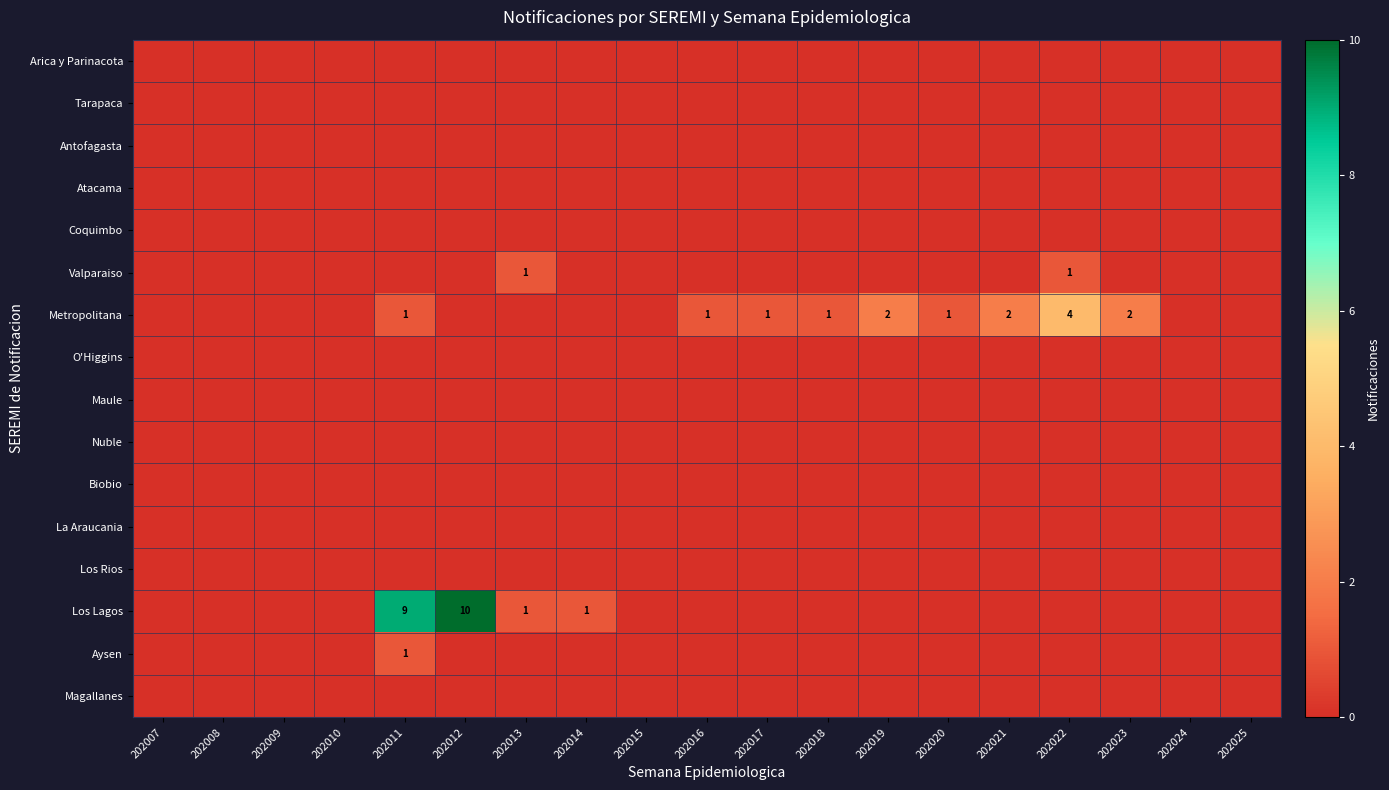

At how many categories does at least one series exceed 3?

3